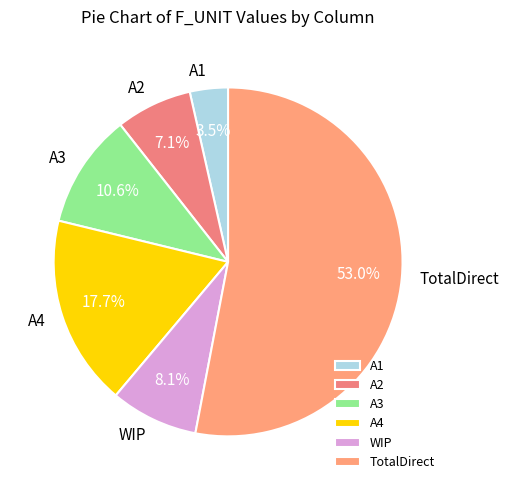

Rank the categories by value from highest to lowest.

TotalDirect, A4, A3, WIP, A2, A1